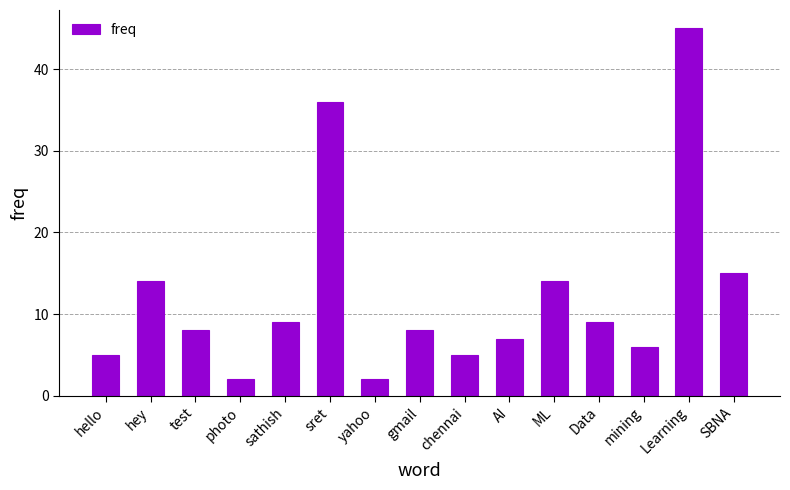

What is the change in value from sathish to sret?

+27